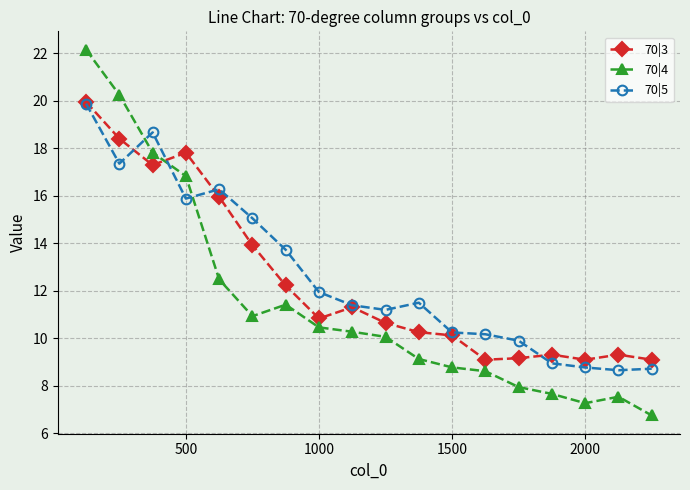

At how many categories does at least one series exceed 17?

4